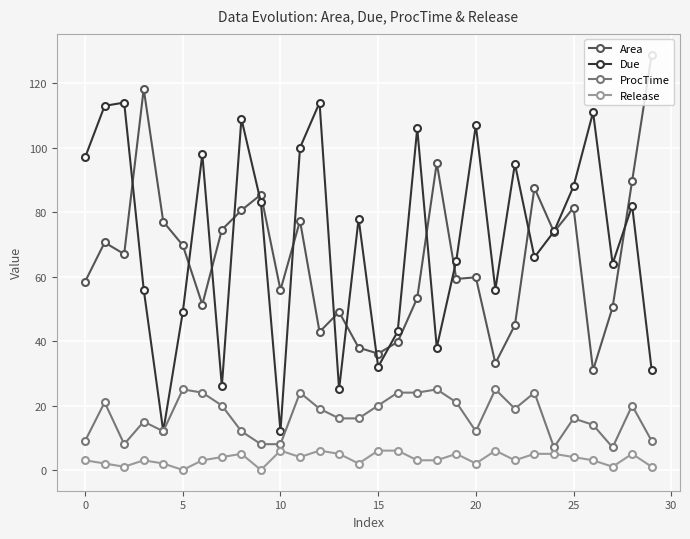

True or false: Release has more than 1 interior local peaks.

True